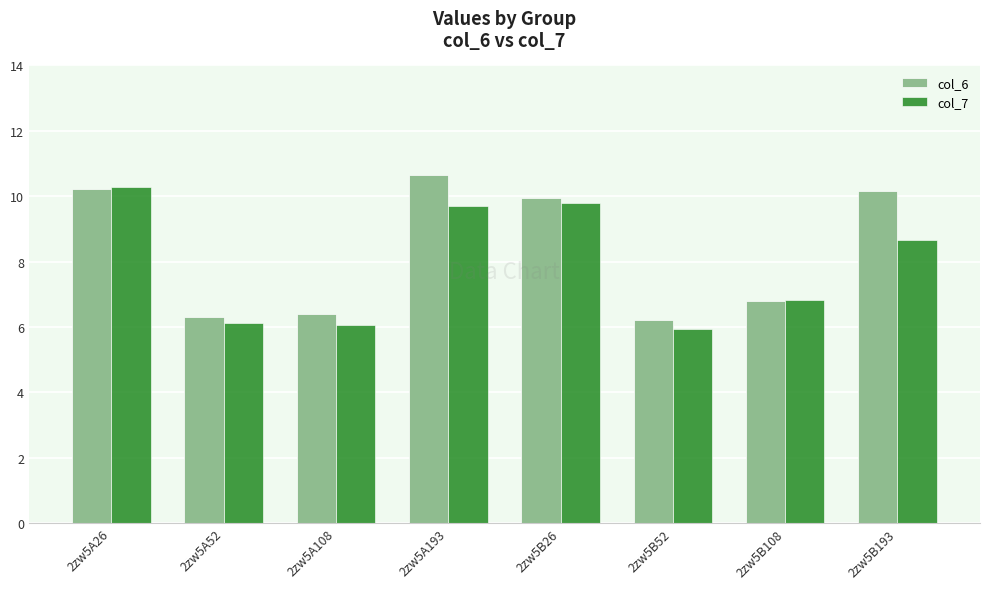

At how many categories does at least one series exceed 8?

4